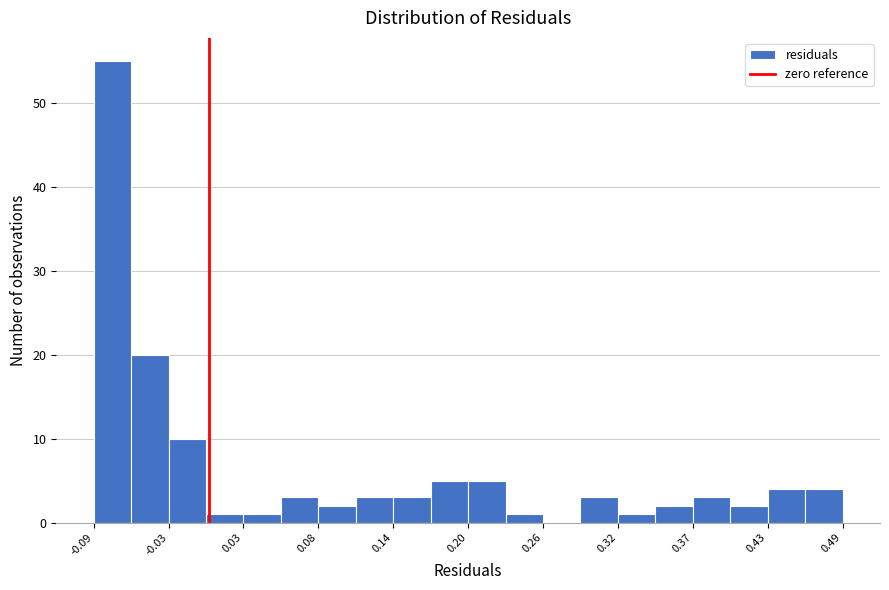

Read against the x-axis, roughly where is the centre of the tallest bar?

-0.07